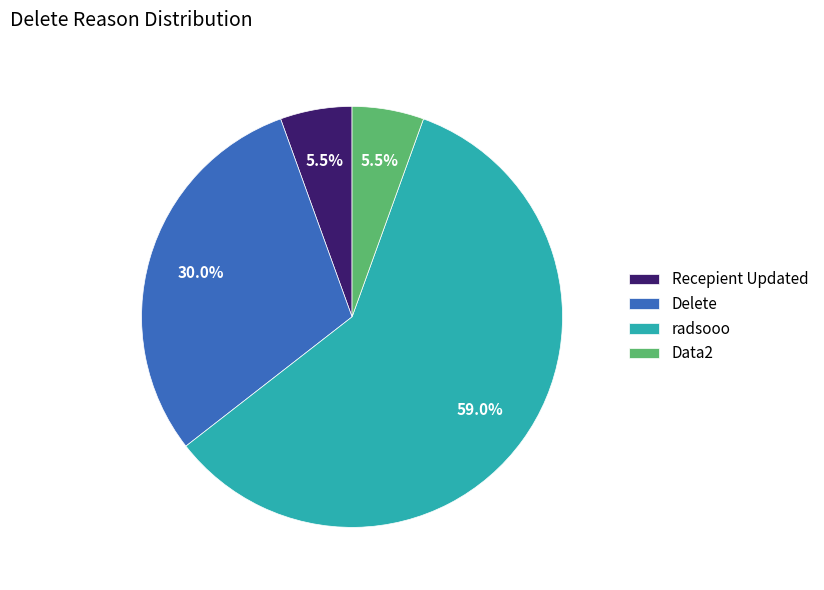

Which category has the biggest portion of the pie?

radsooo